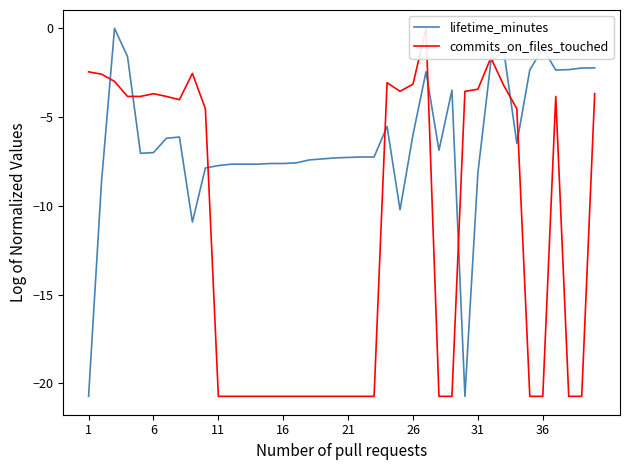

How many lines are shown in the chart?

2